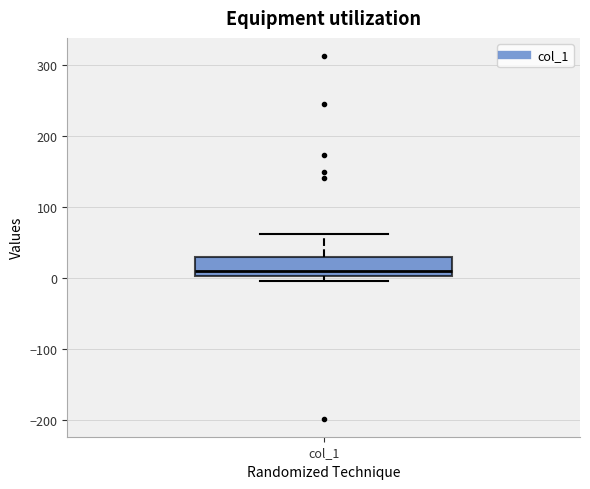

Transcribe this box plot: give where the median line is, the range the box spans, and where the two whiskers end, as read against the y-axis. The values are not printed on the chart, so give them approximately, as read against the axis.

median 10, box 0 to 30, whiskers 0 (just below the box's lower edge) to 60